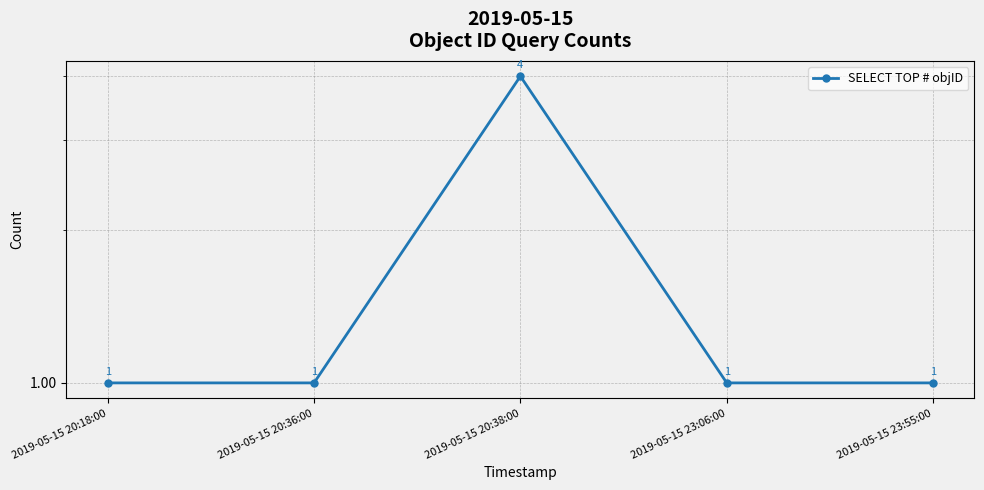

Which has a higher value, 2019-05-15 20:38:00 or 2019-05-15 20:18:00?

2019-05-15 20:38:00